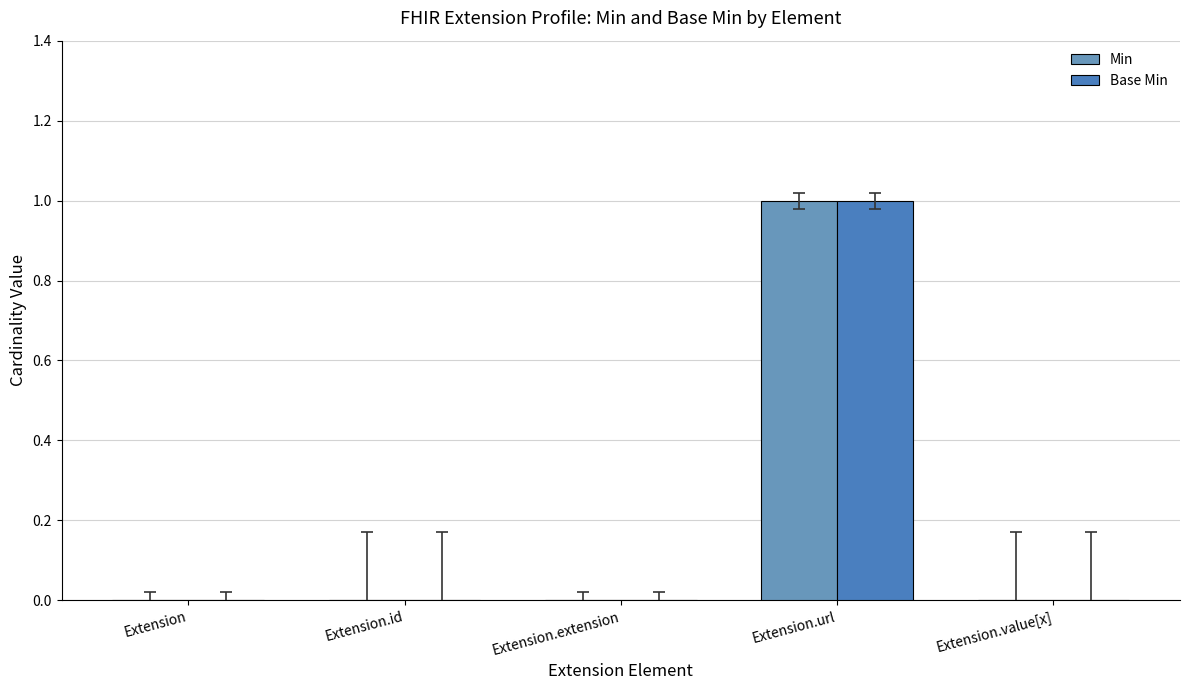

Is it true that Min equals 1 at Extension.id?

False